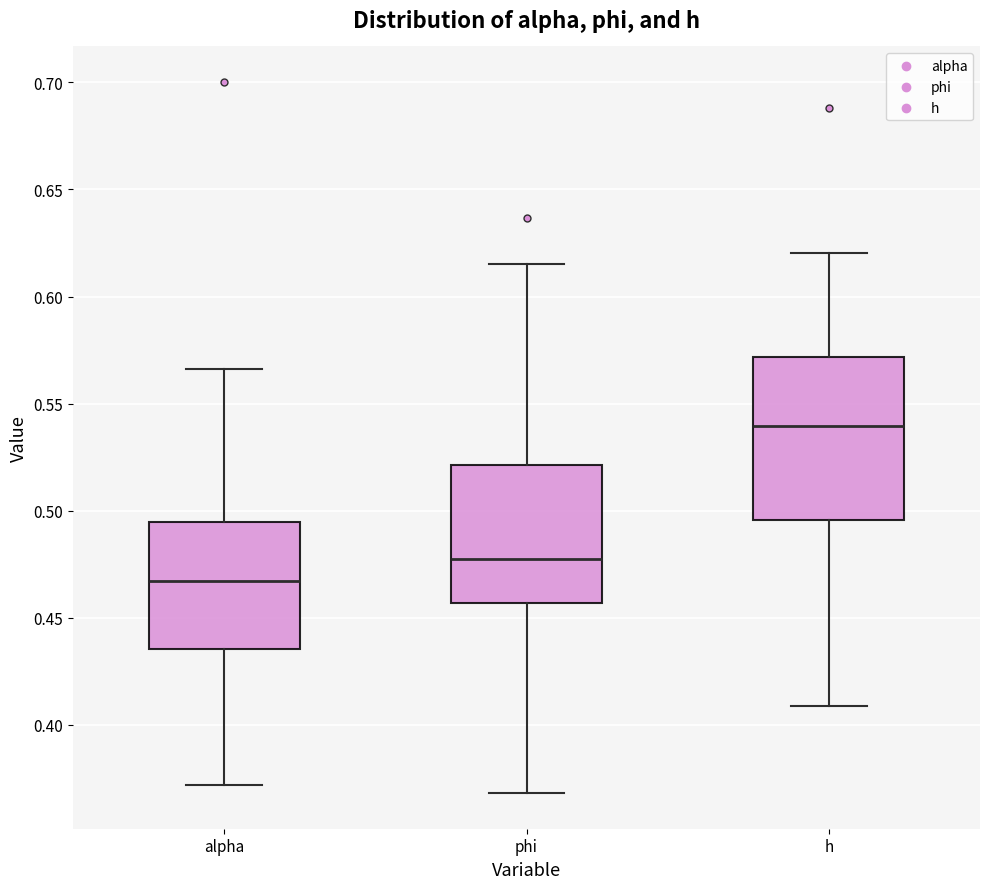

Which box has the lowest median line?

alpha